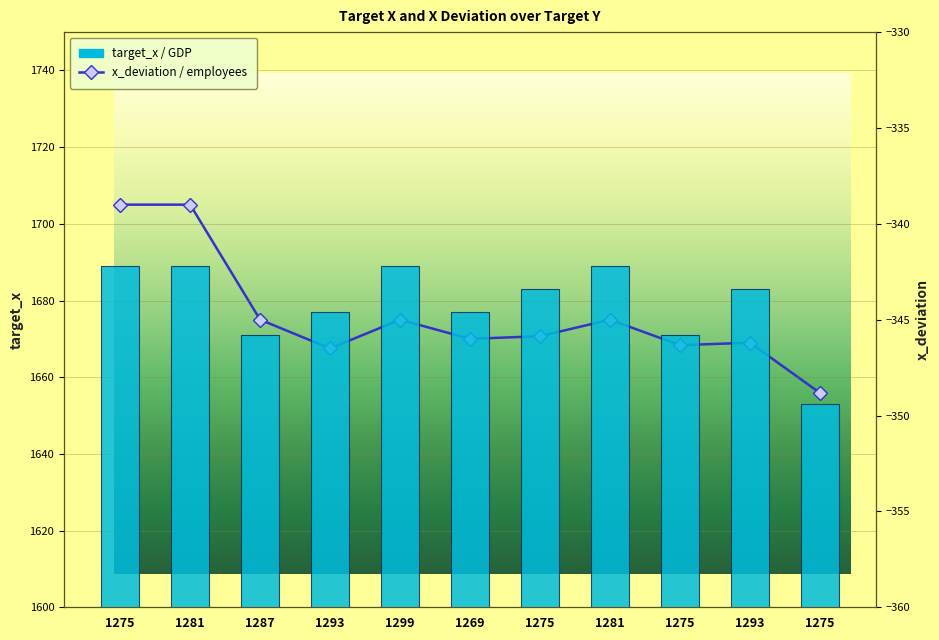

The value of target_x / GDP at 1275 is 1683.0. True or false?

True